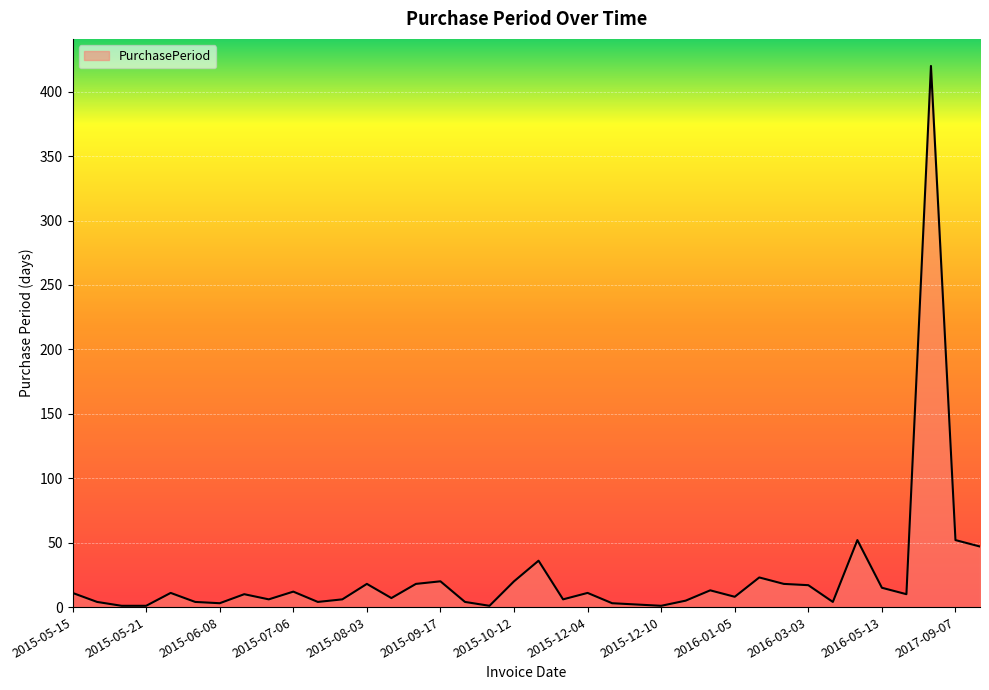

What is the difference between the second highest and second lowest values?

51